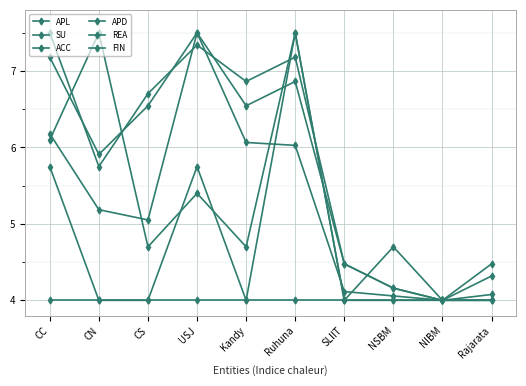

How many values in the APL series are below 5?

4